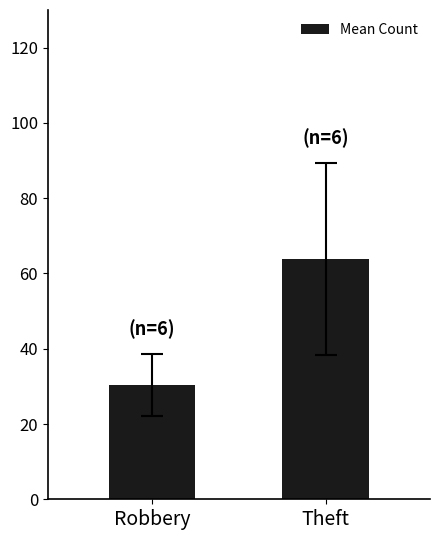

What is the label of the 2nd bar from the right?

Robbery